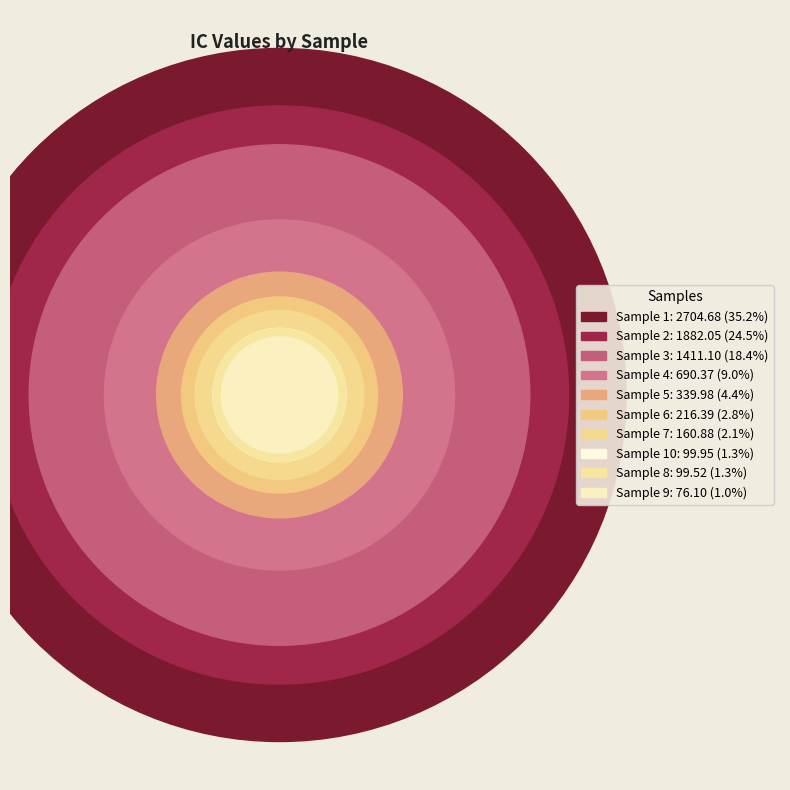

Which category has the smallest portion of the pie?

Sample 9